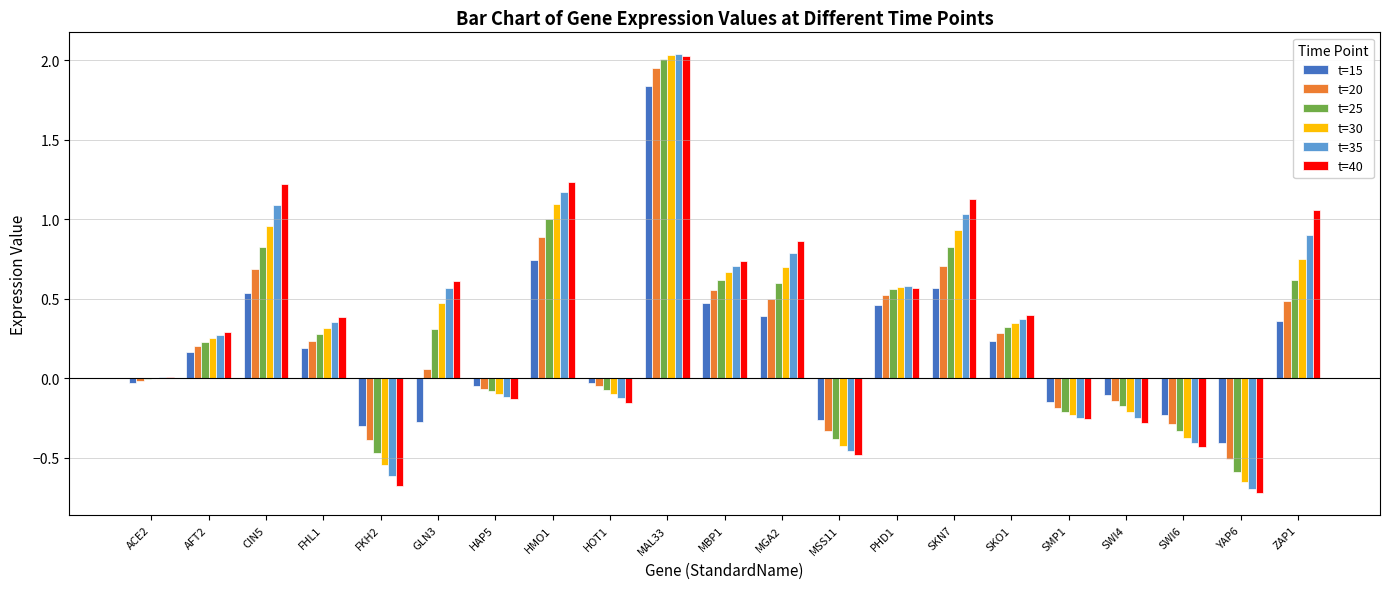

Does the chart contain stacked bars?

No